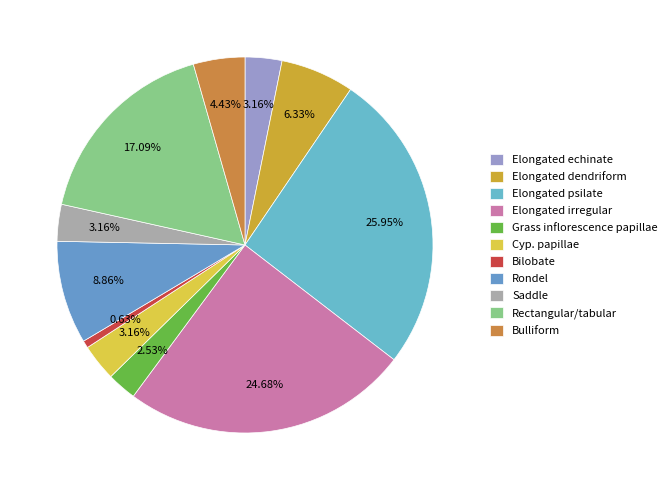

Count the number of slices in the pie.

11